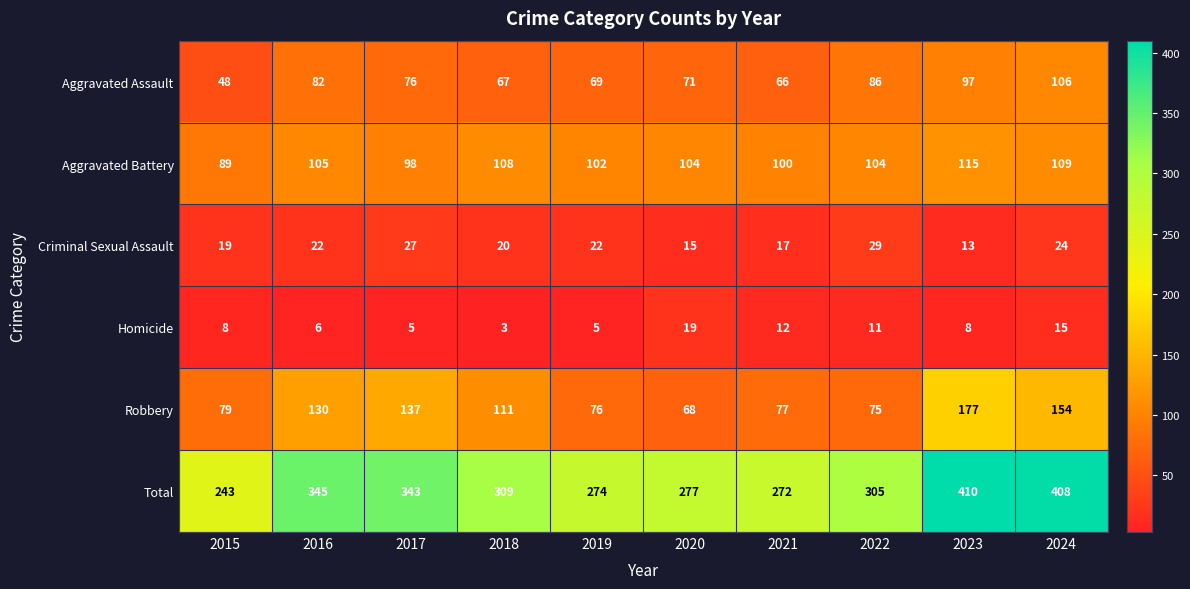

What is the spread (max minus min) of values at 2021?

260